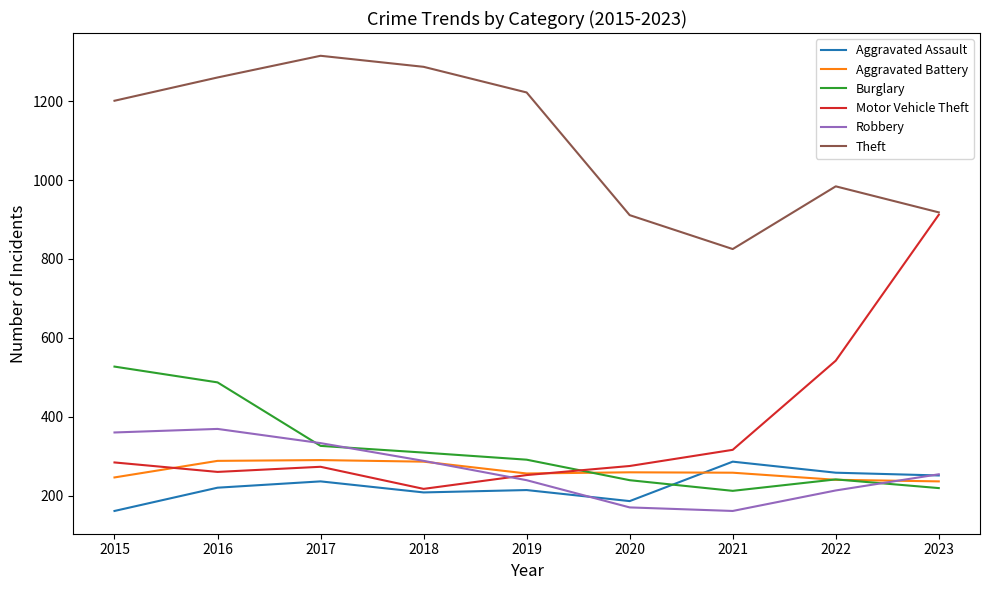

How many times do Burglary and Motor Vehicle Theft cross each other?

1